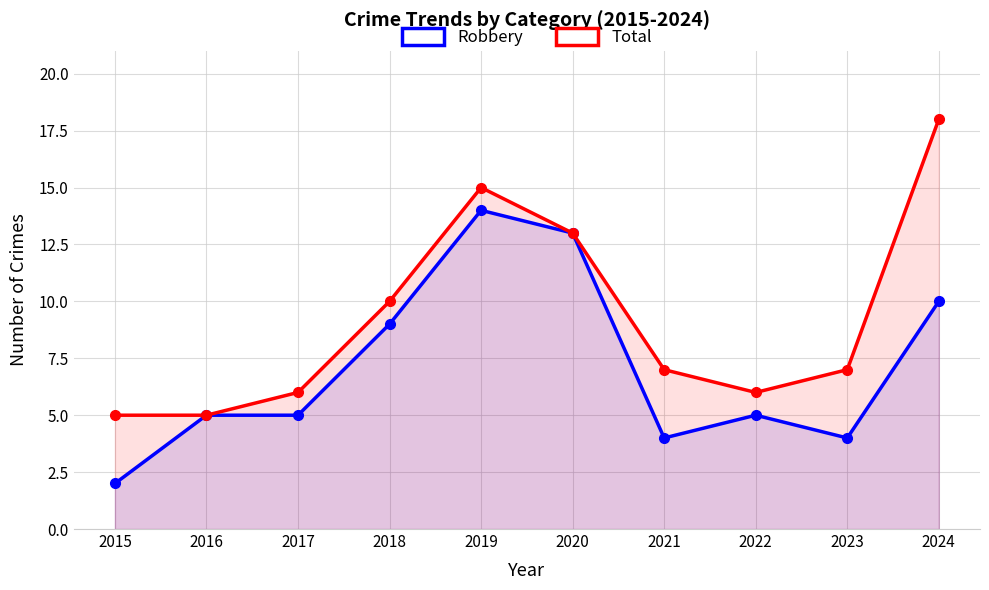

What is the difference between the Robbery values at 2019 and 2023?

10